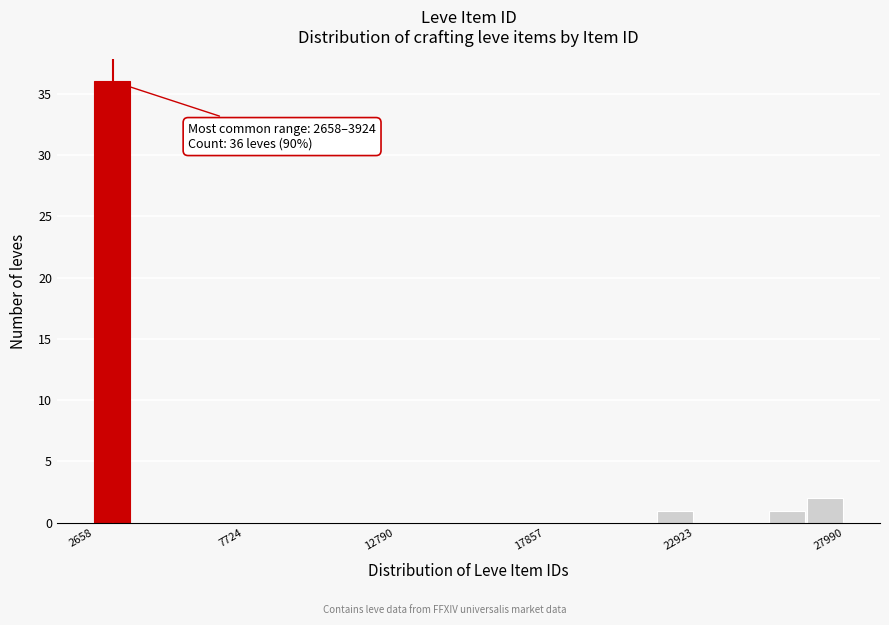

Around what value on the x-axis is the tallest bar? Give the approximate position of its centre, as read against the axis.

3000